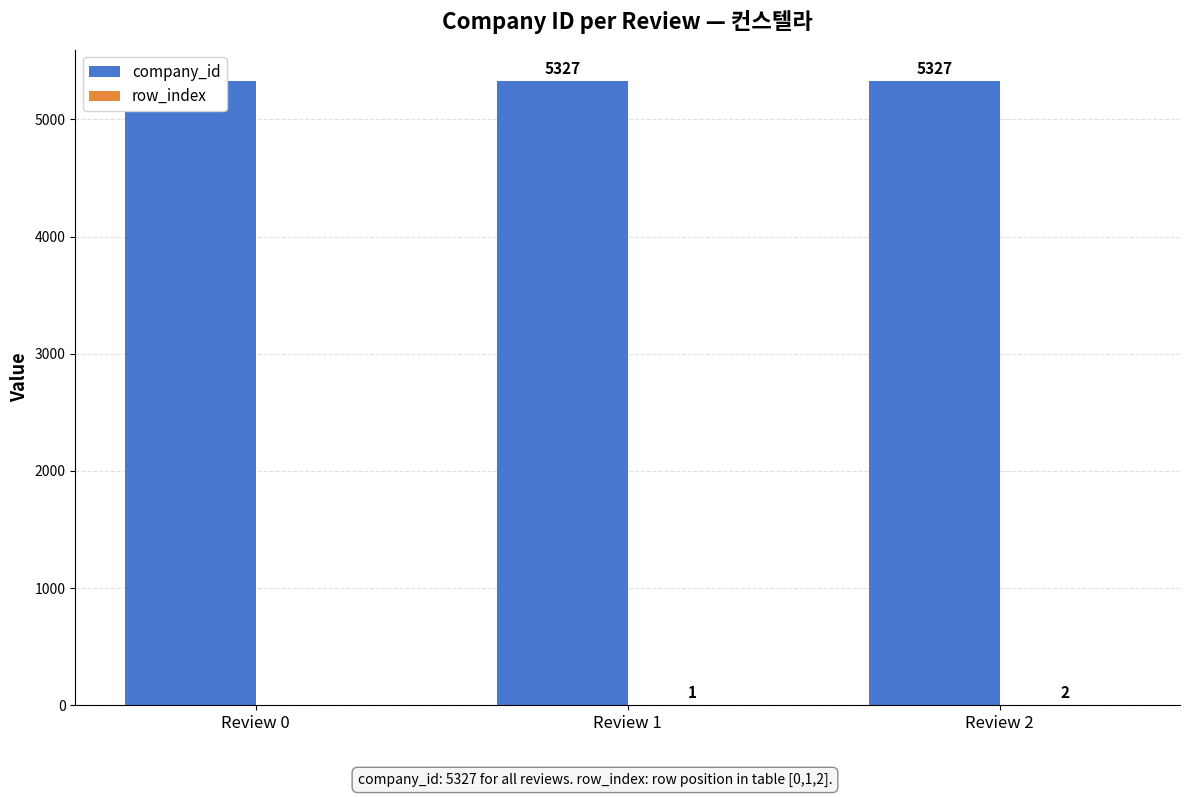

Between Review 1 and Review 2, which series saw the biggest shift?

row_index